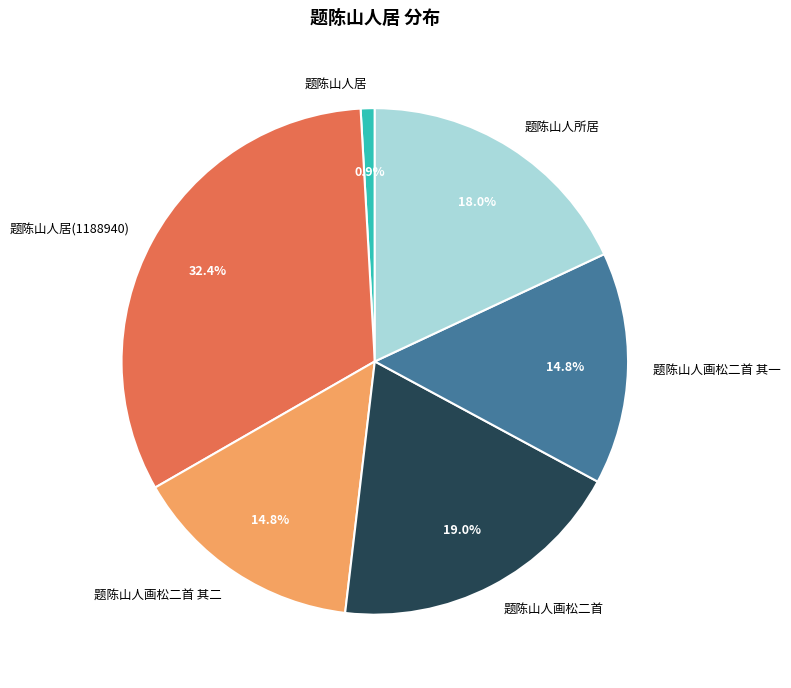

Do 题陈山人画松二首 and 题陈山人画松二首 其二 together represent more than half of the pie?

No